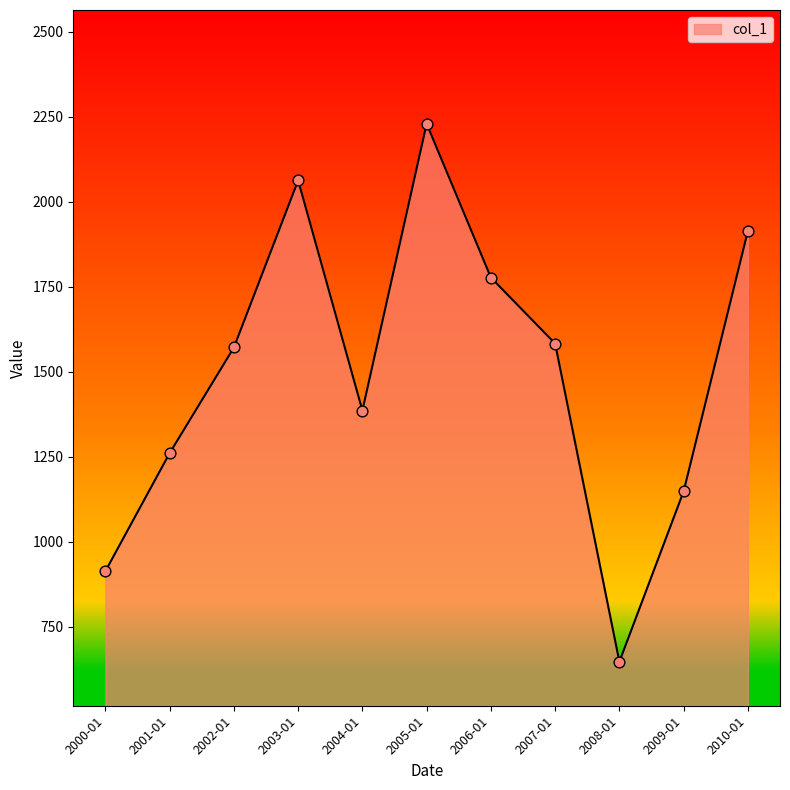

What is the ratio of the value at 2008-01 to the value at 2009-01?

0.6